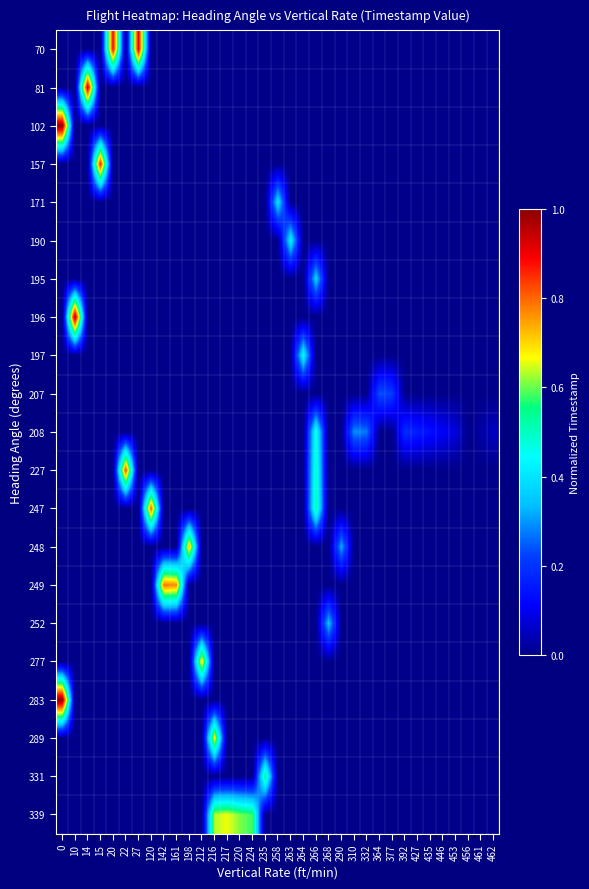

Between 332 and 456, which series saw the biggest shift?

row_10